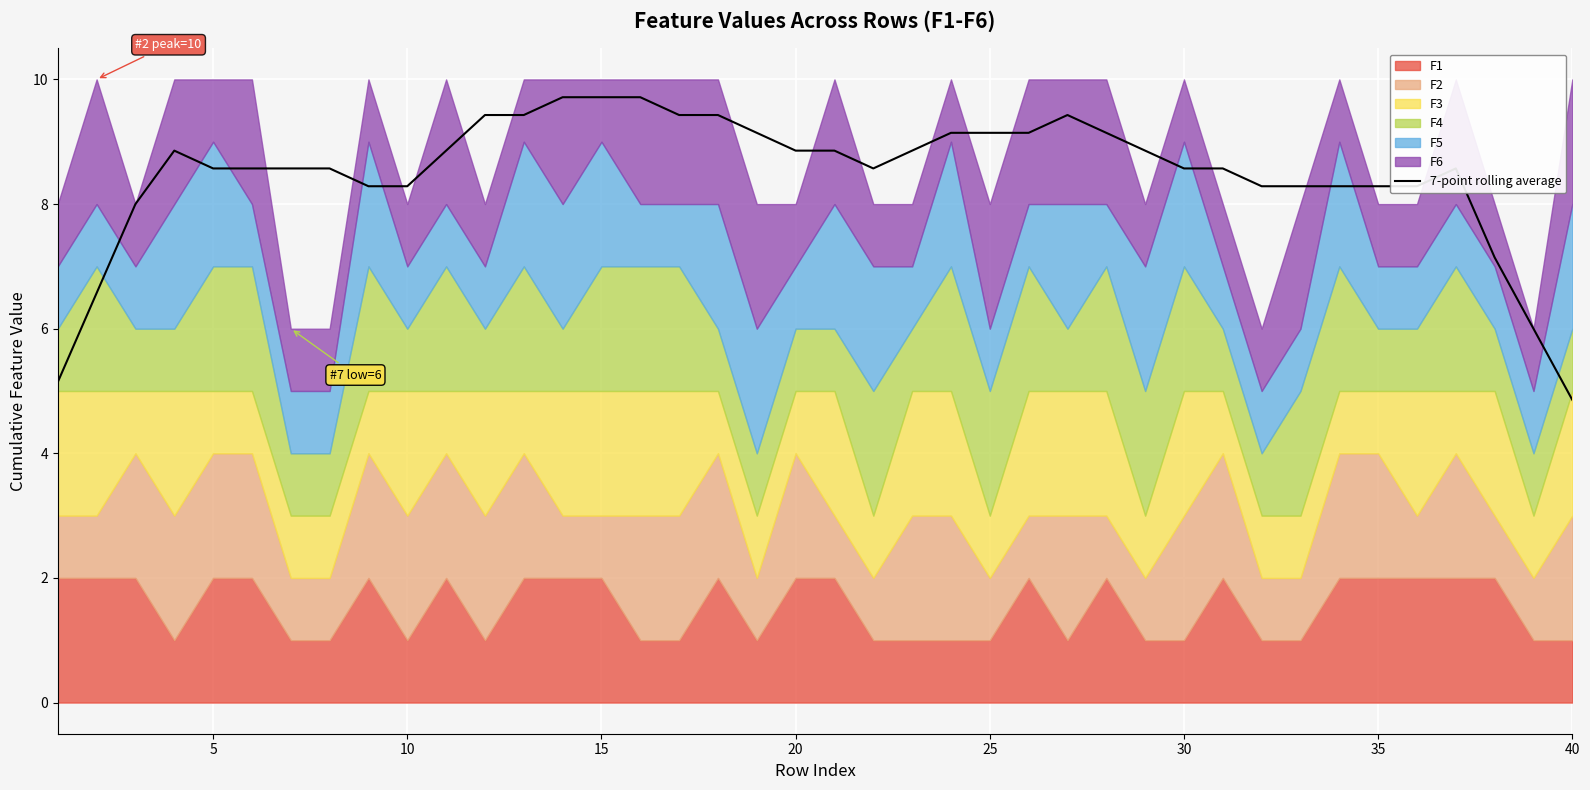

True or false: 7-point rolling average has a value of 8.9 at 20.

True